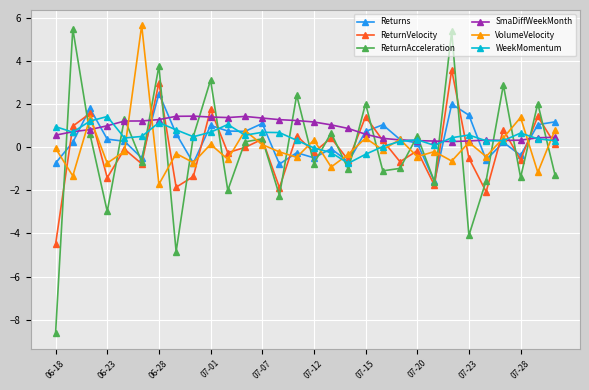

How many lines are shown in the chart?

6